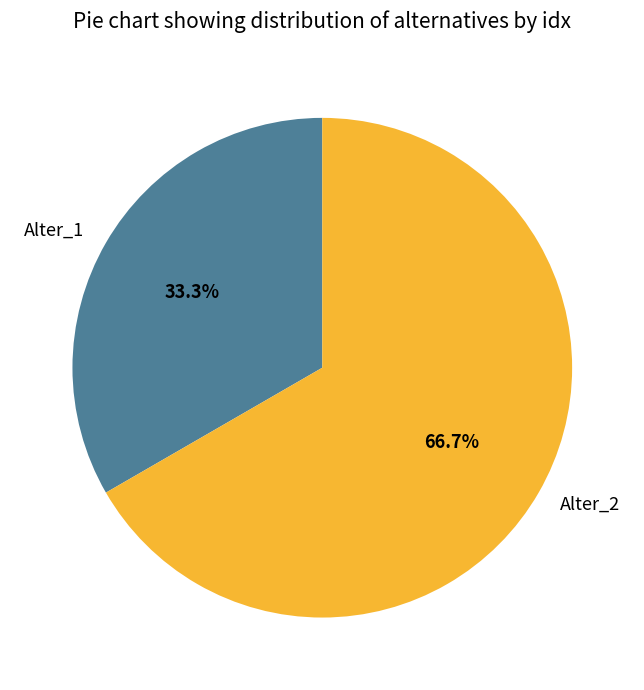

Approximately how many times larger is the value at Alter_2 compared to Alter_1?

2.0